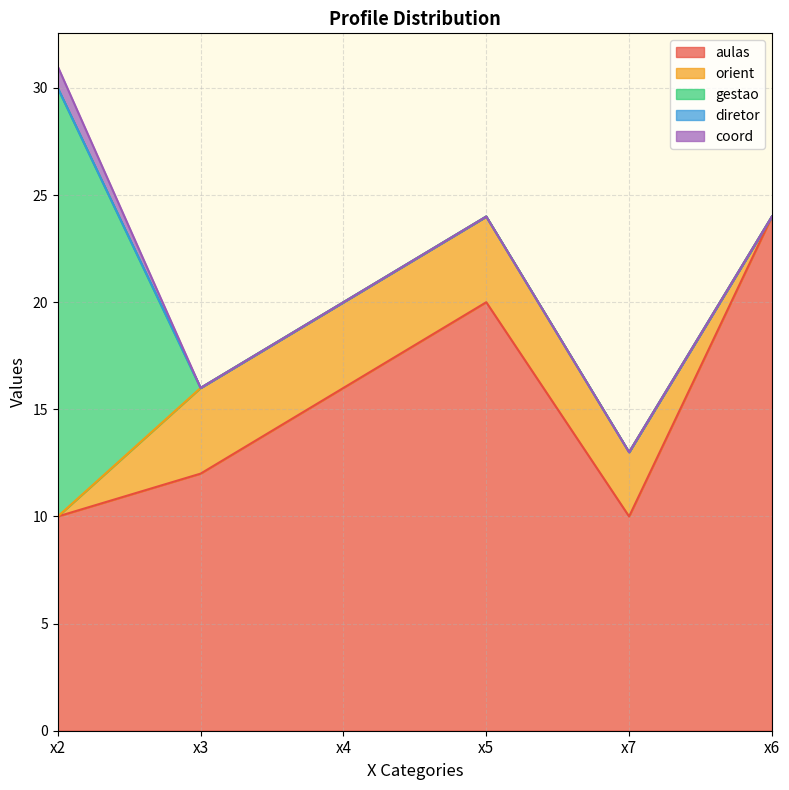

Is the value of coord at x4 greater than the value of gestao at x7?

No